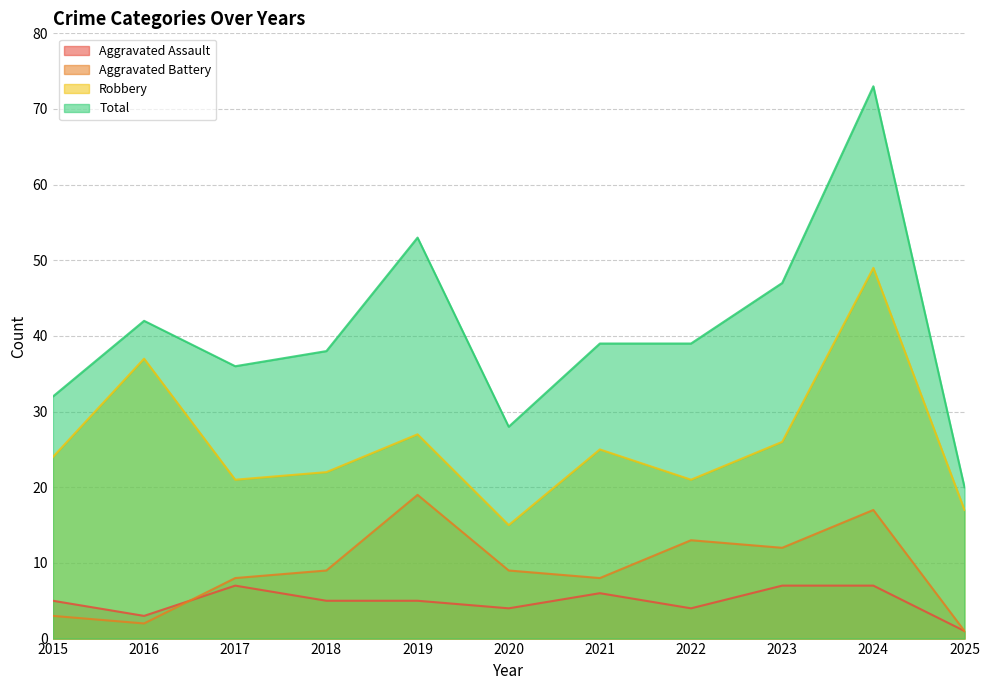

True or false: Aggravated Battery and Robbery intersect in this chart.

False